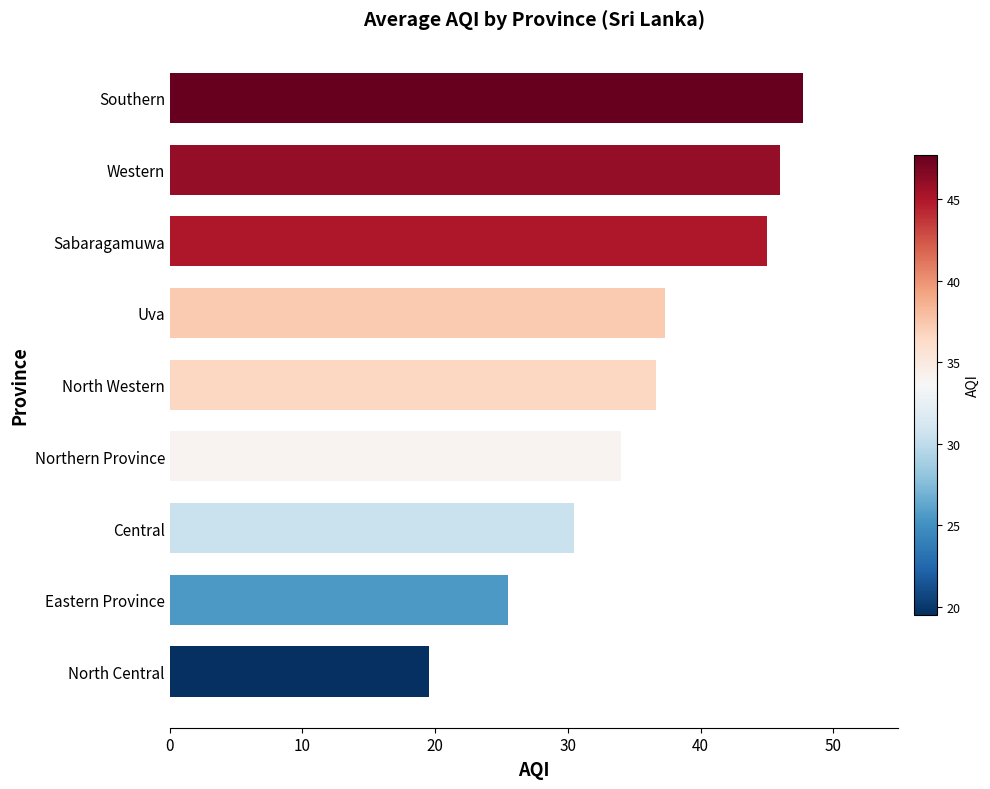

Reading bottom to top, transcribe all the data shown in this chart.

North Central=19.5	Eastern Province=25.5	Central=30.5	Northern Province=34.0	North Western=36.7	Uva=37.3	Sabaragamuwa=45.0	Western=46.0	Southern=47.8